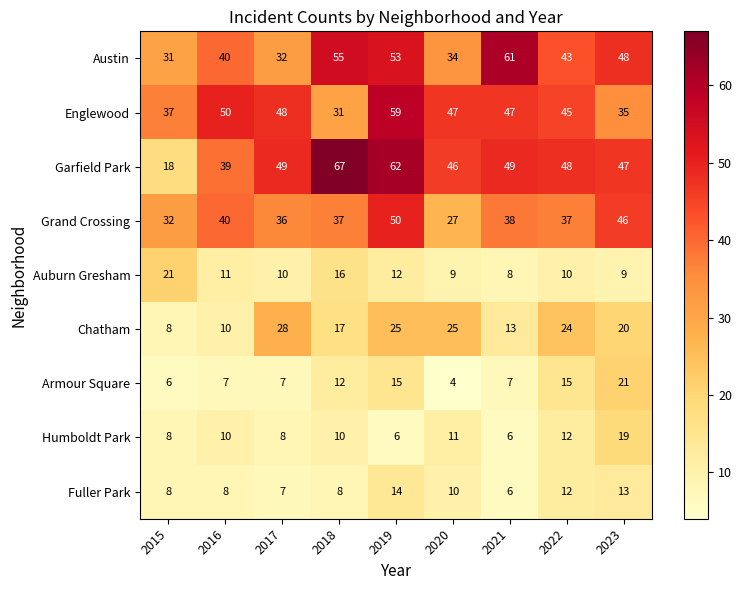

The Grand Crossing series shows 66 at 2016. True or false?

False